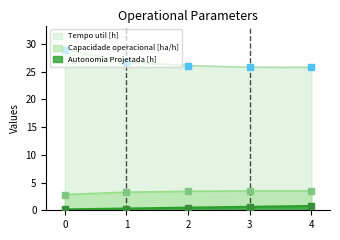

Which series has the largest total across all categories?

Tempo util [h]